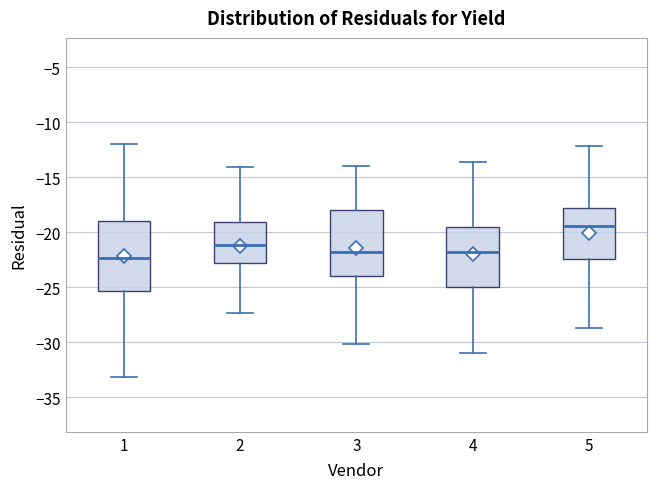

Reading left to right, read every box against the y-axis: the position of its median line, the range the box covers, and the ends of its whiskers. The values are not printed on the chart, so give them approximately, as read against the axis.

1: median -22.5, box -25.5 to -19.0, whiskers -33.0 to -12.0
2: median -21.0, box -23.0 to -19.0, whiskers -27.5 to -14.0
3: median -22.0, box -24.0 to -18.0, whiskers -30.0 to -14.0
4: median -22.0, box -25.0 to -19.5, whiskers -31.0 to -13.5
5: median -19.5, box -22.5 to -18.0, whiskers -28.5 to -12.0